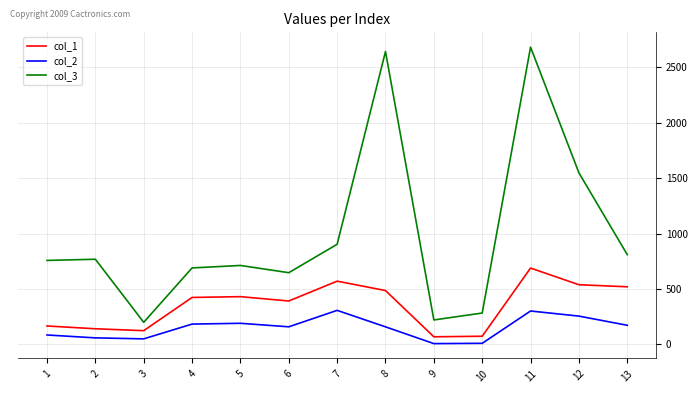

The col_2 series shows 417.1 at 11. True or false?

False